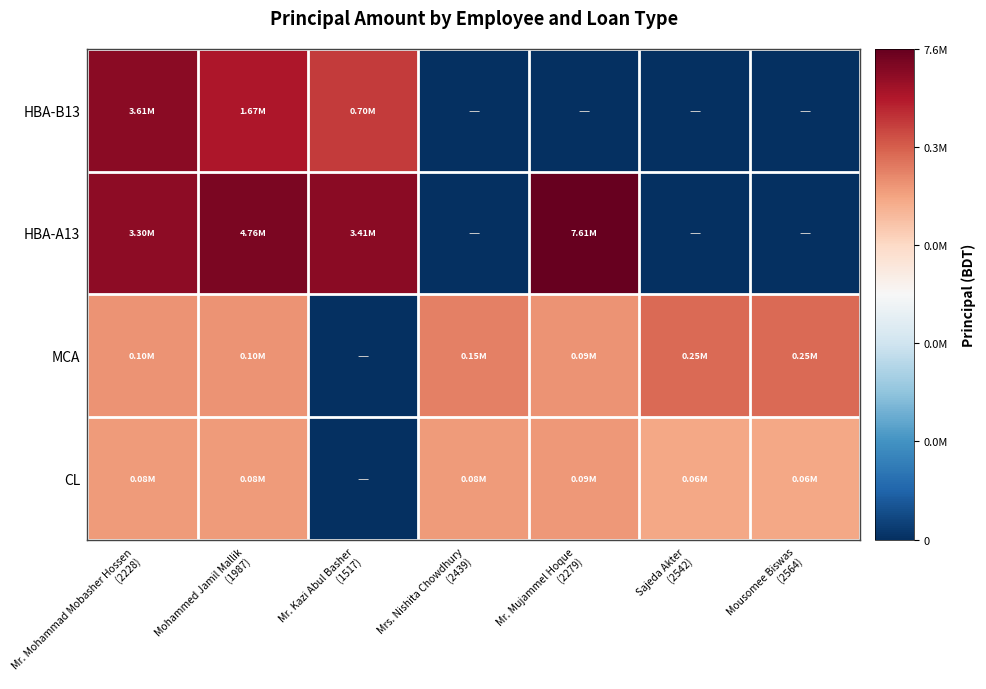

Which series changed the most between Mr. Kazi Abul Basher (1517) and Mousomee Biswas (2564)?

HBA-A13